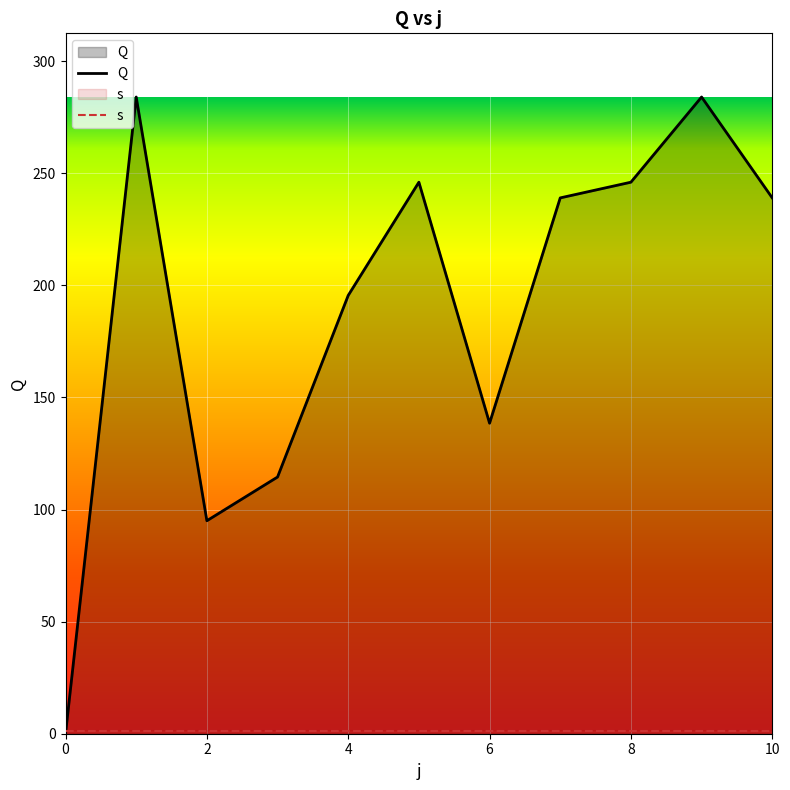

How many lines are shown in the chart?

2